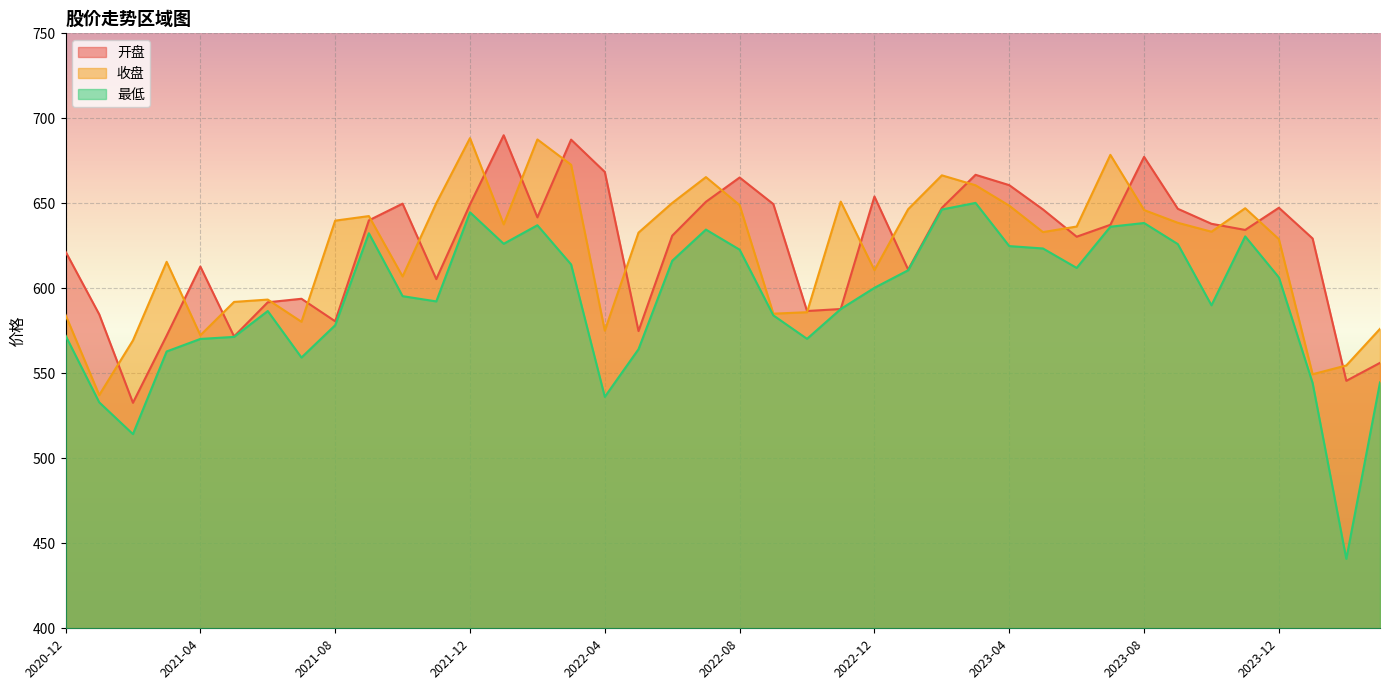

What is the label of the 28th point from the right?

2021-12